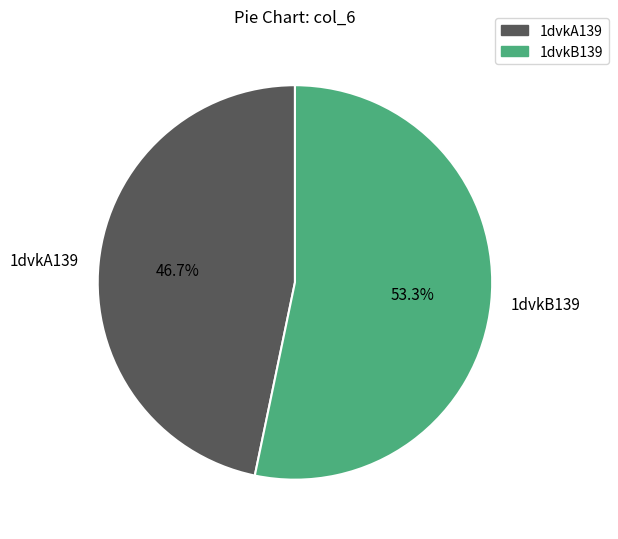

To the nearest percent, what portion does 1dvkA139 represent?

47%